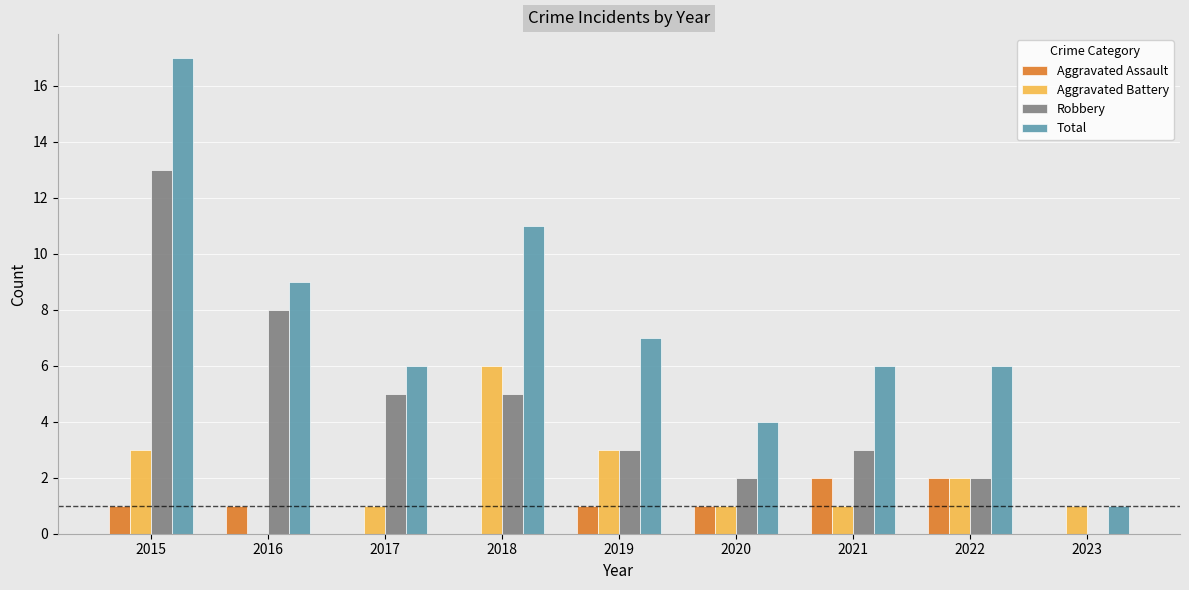

True or false: Aggravated Assault has a value of 0 at 2018.

True